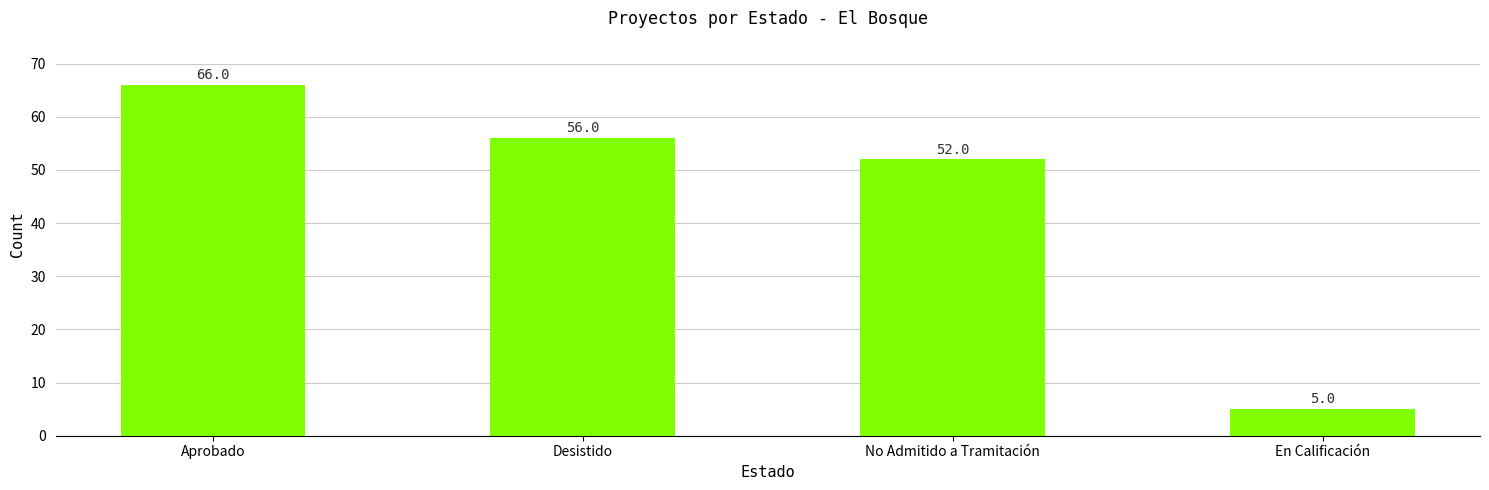

Rank the categories by value from lowest to highest.

En Calificación, No Admitido a Tramitación, Desistido, Aprobado